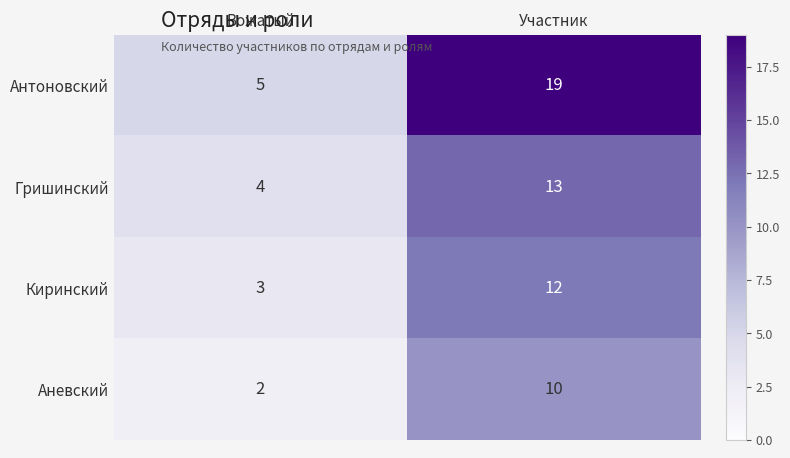

The Аневский series shows 1 at Вожатый. True or false?

False